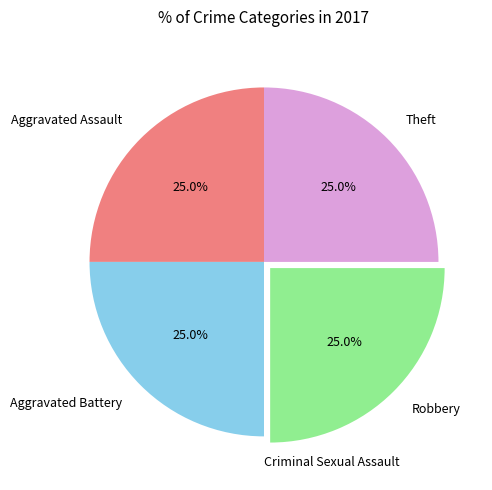

To the nearest percent, what is the difference between the largest and smallest slice percentages?

25%